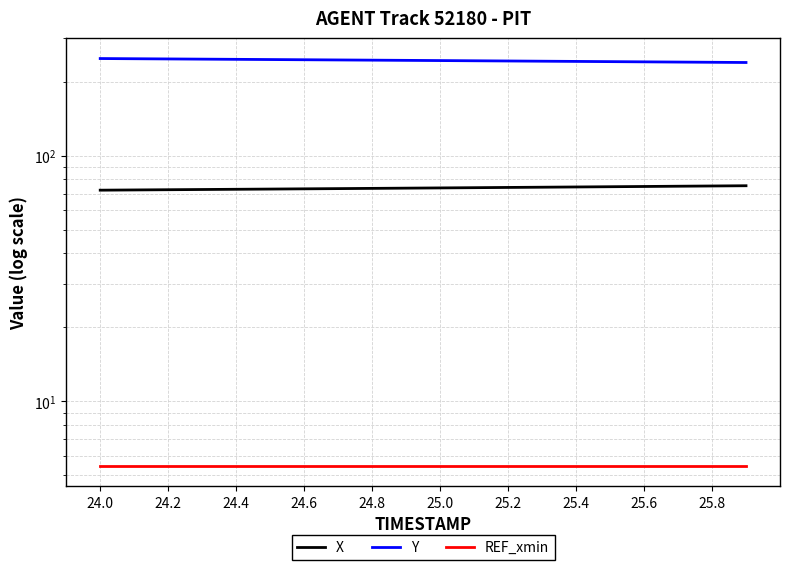

What are all the series names shown in the legend?

X, Y, REF_xmin